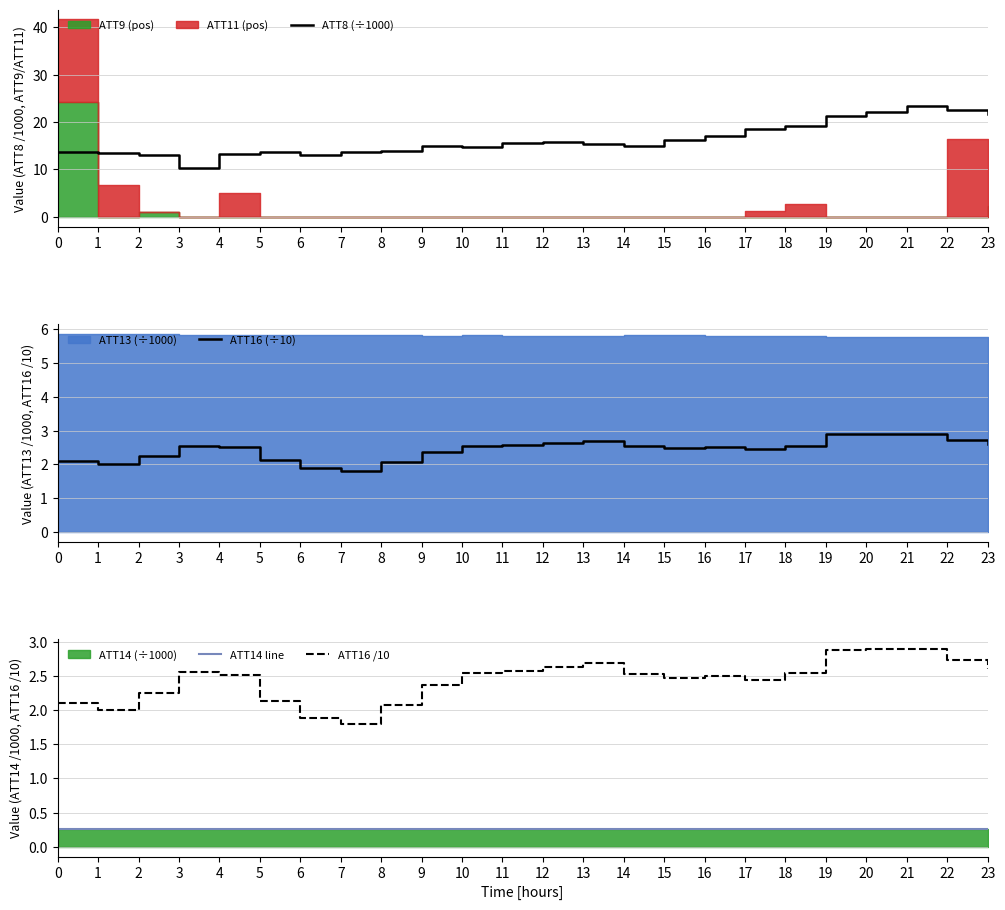

What is the value of the ATT14 line point at the 13th from the left?

0.3